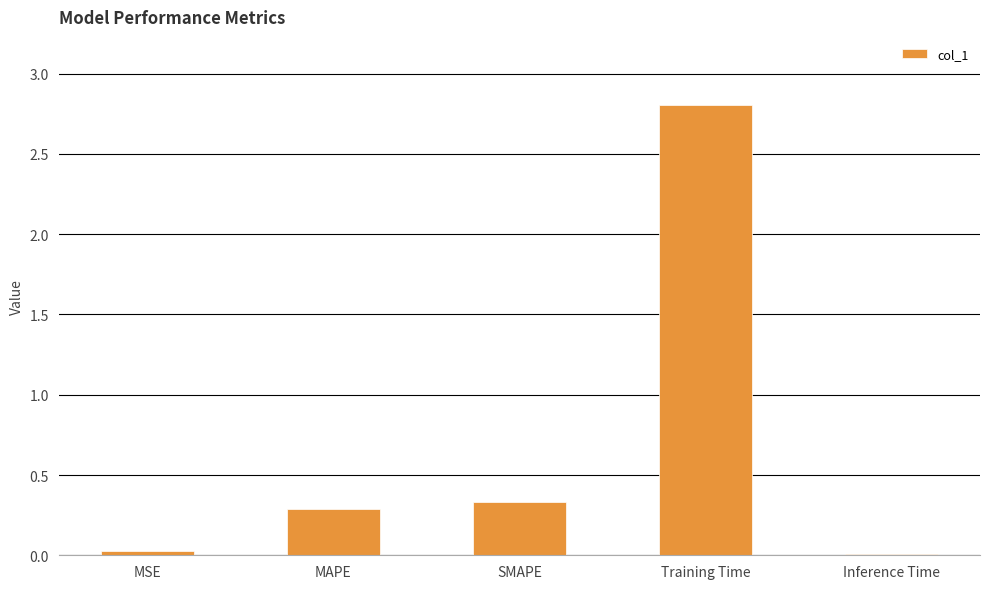

What is the sum of all values?

3.5